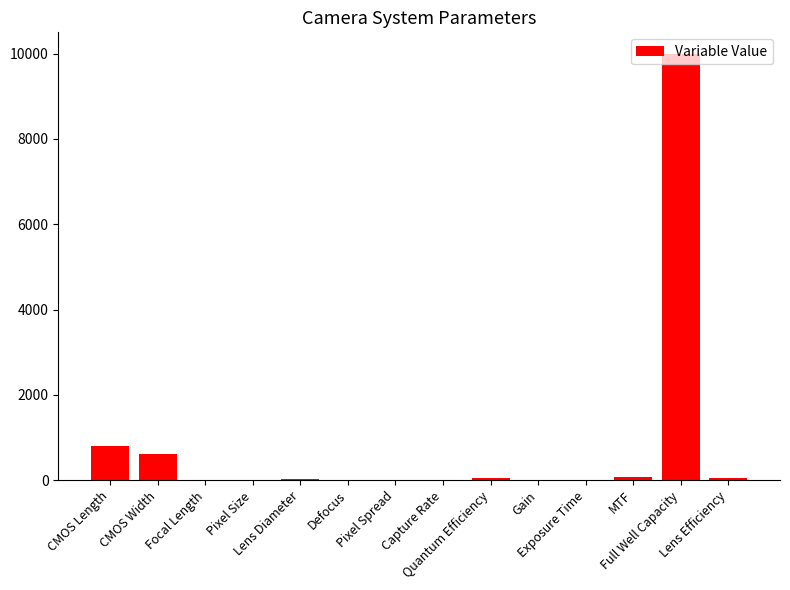

What is the sum of all values?

11636.3